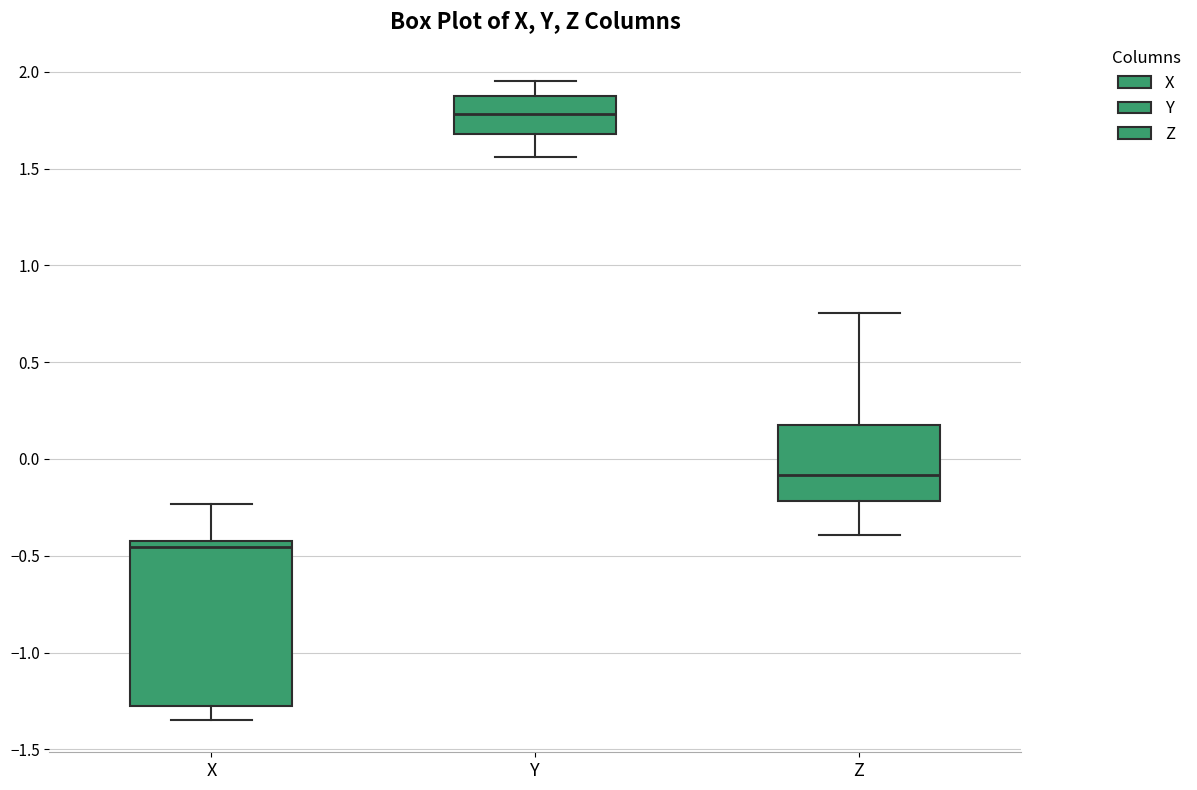

Comparing the boxes themselves (not the whiskers), which one is the tallest?

X